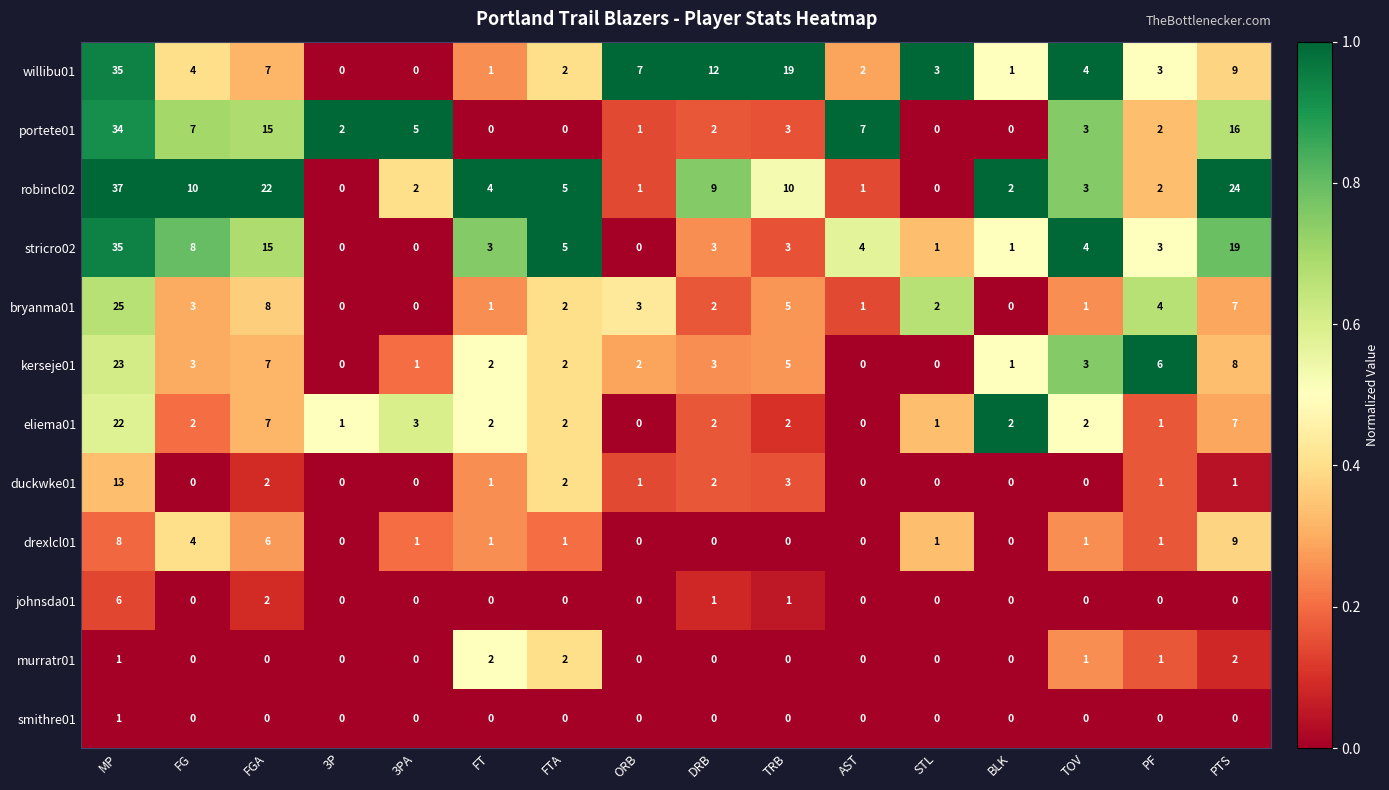

The value of eliema01 at PF is 2. True or false?

False